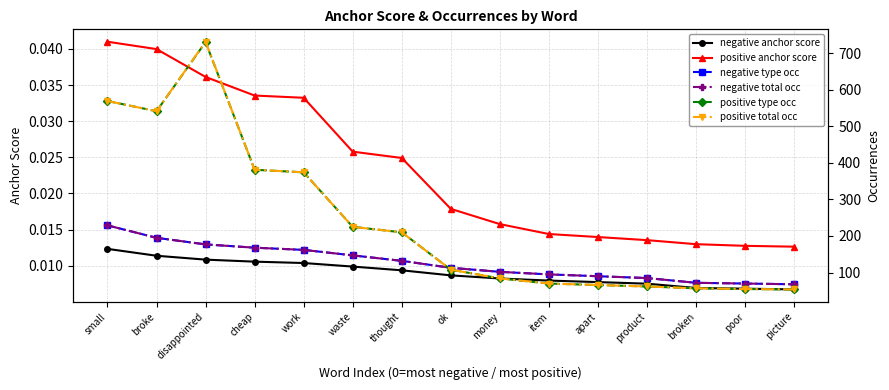

How many data points in positive type occ are less than 108?

7